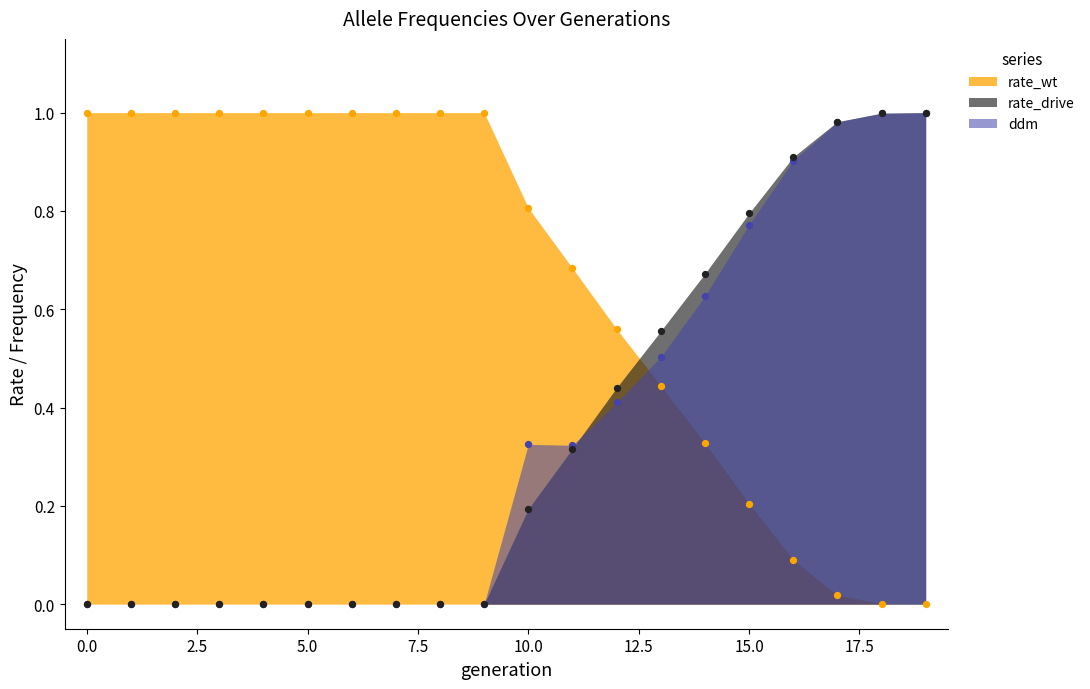

Which series reaches the minimum Y coordinate?

rate_wt